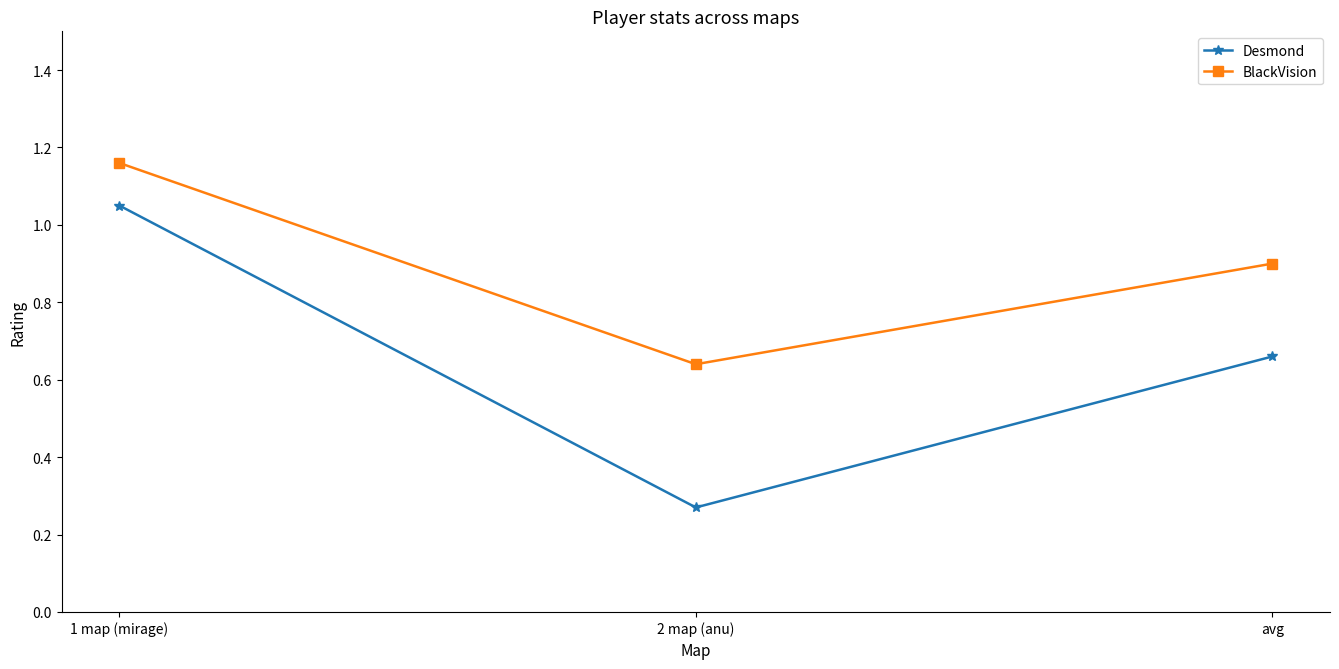

True or false: BlackVision has a value of 0.9 at avg.

True